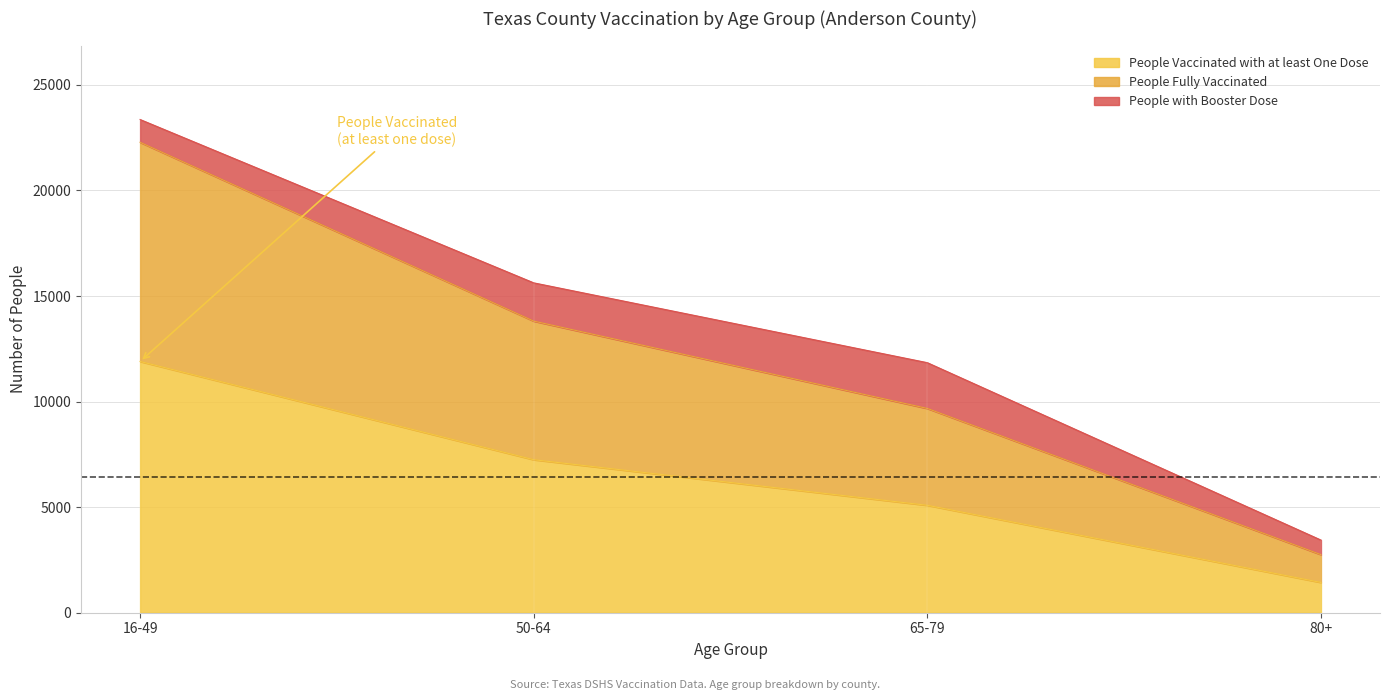

At how many categories does at least one series exceed 2238?

4